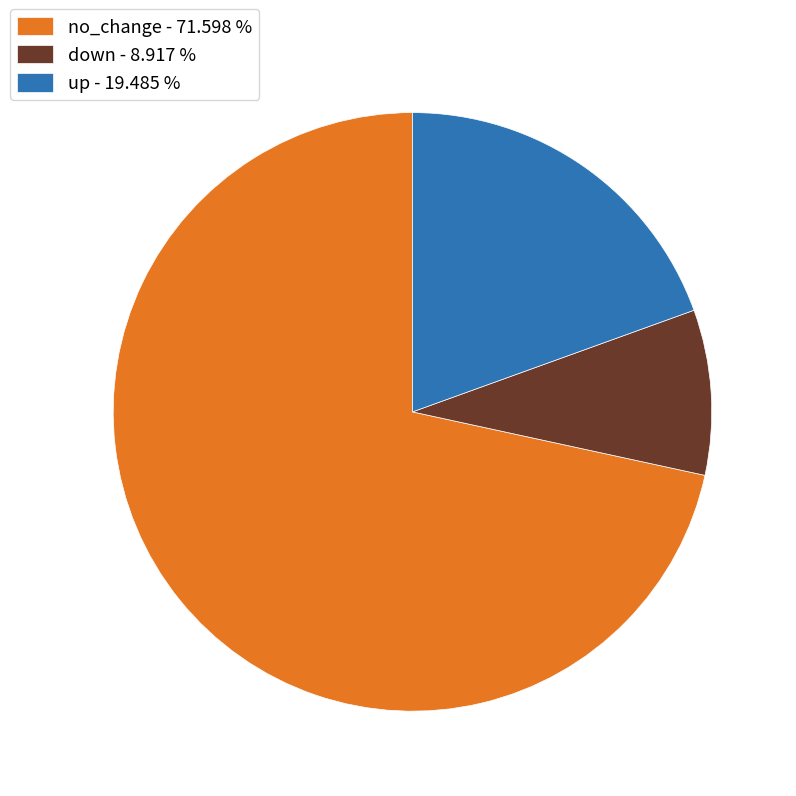

What is the ratio of the value at up - 19.485 % to the value at no_change - 71.598 %?

0.3